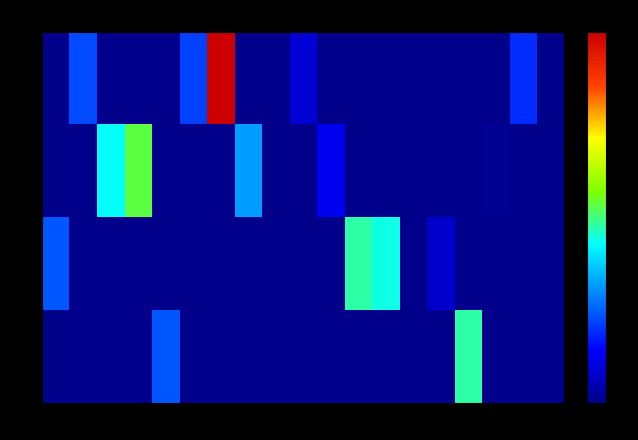

How many categories are shown in the chart?

19